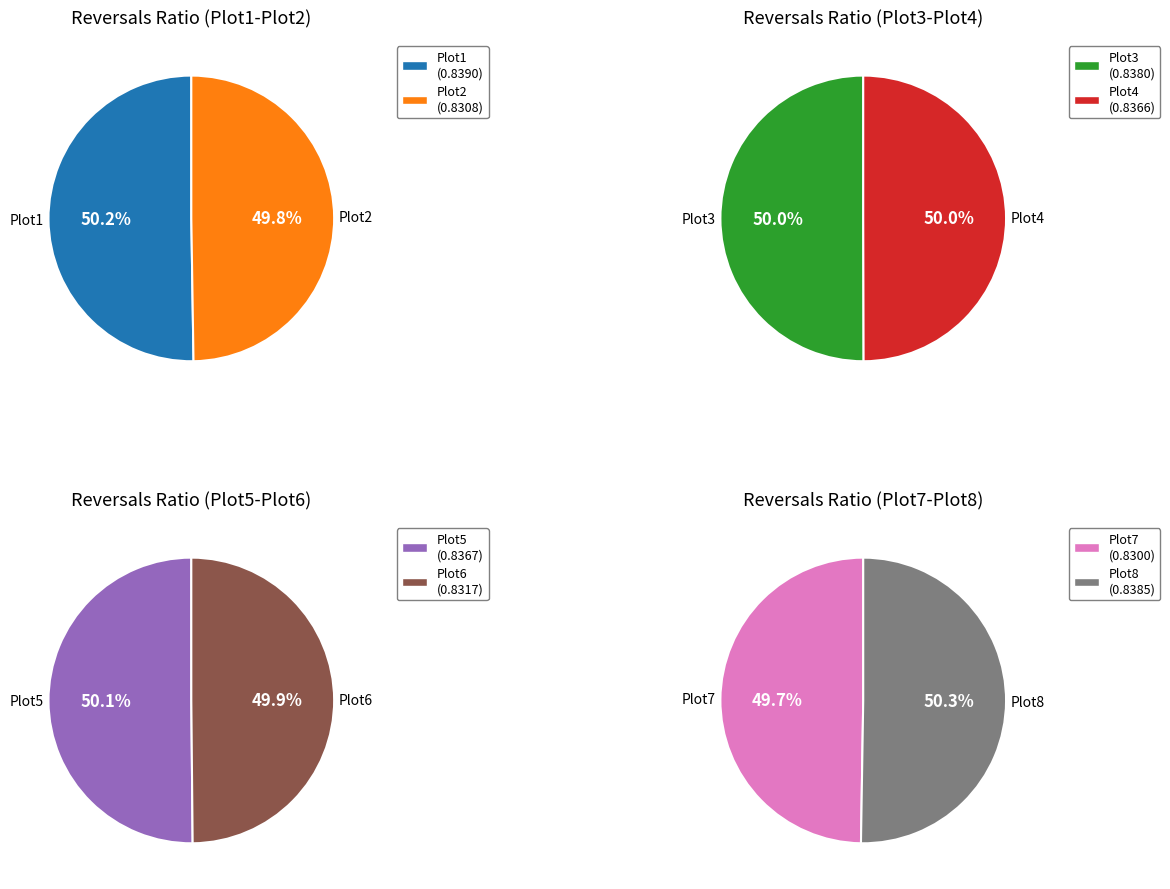

Which slice is the smallest?

Plot7